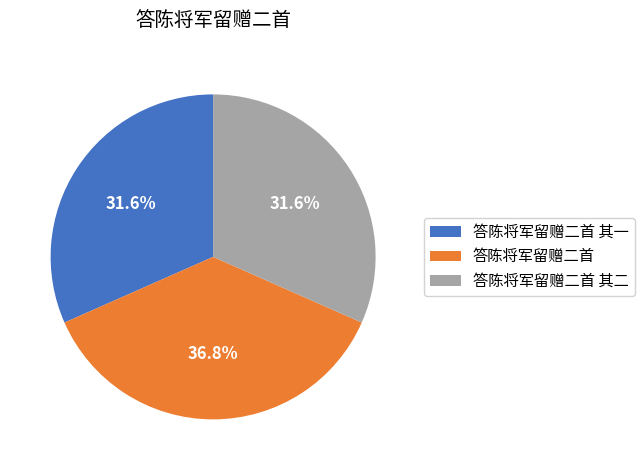

What is the largest slice in the pie chart?

答陈将军留赠二首